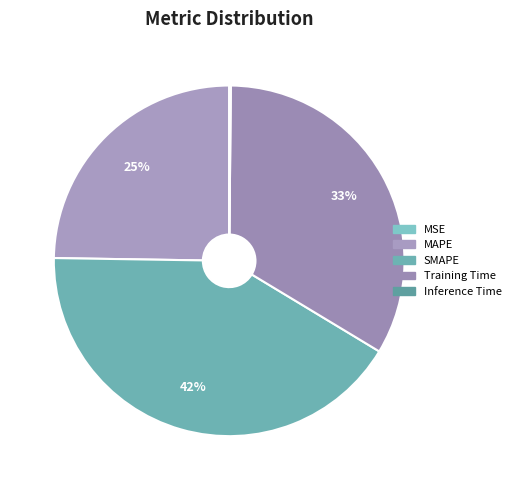

Does Inference Time account for over 50% of the chart?

No